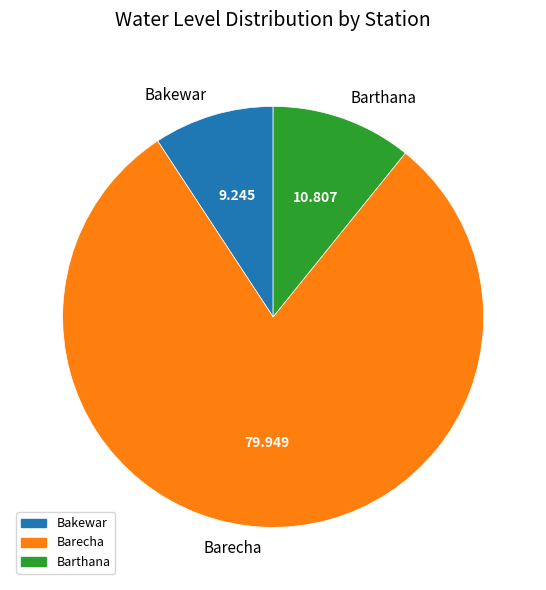

How many slices are in this pie chart?

3